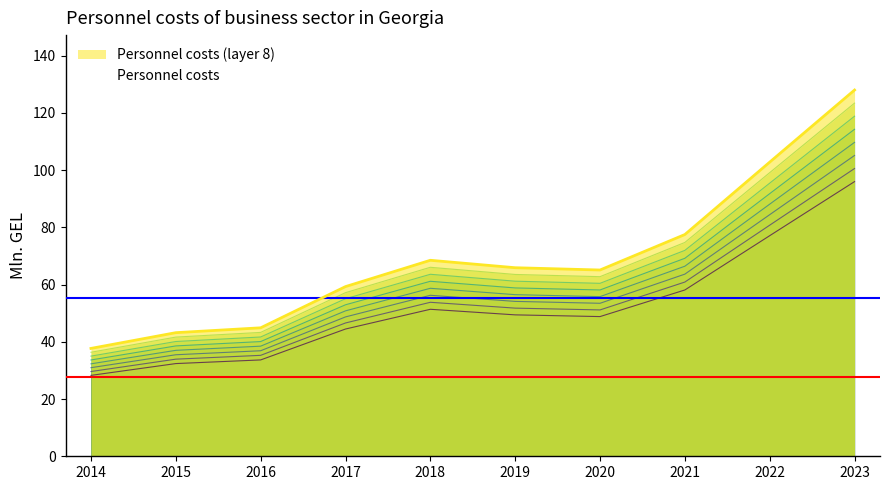

Does the chart have visible grid lines?

No